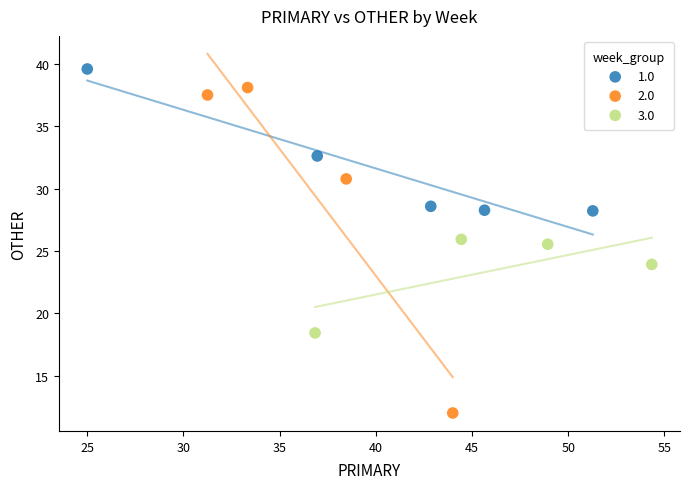

Which series has the widest spread of Y values?

2.0